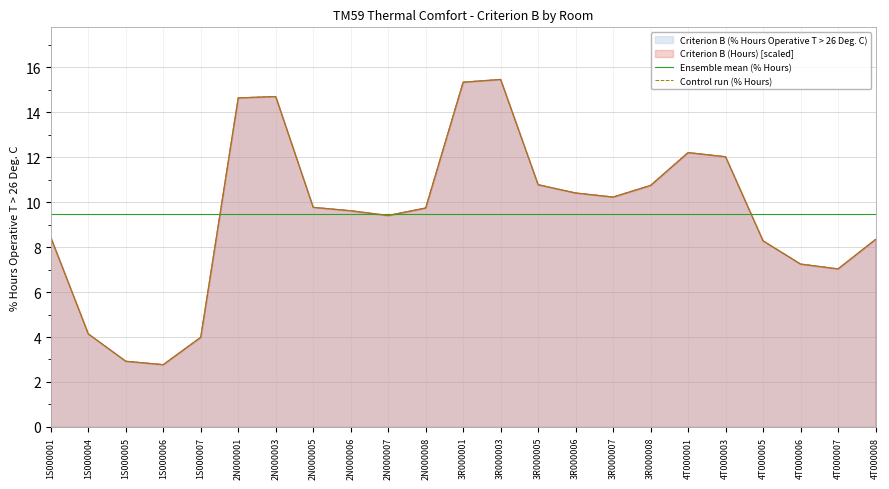

At which category is the sum across all series the highest?

3R000003